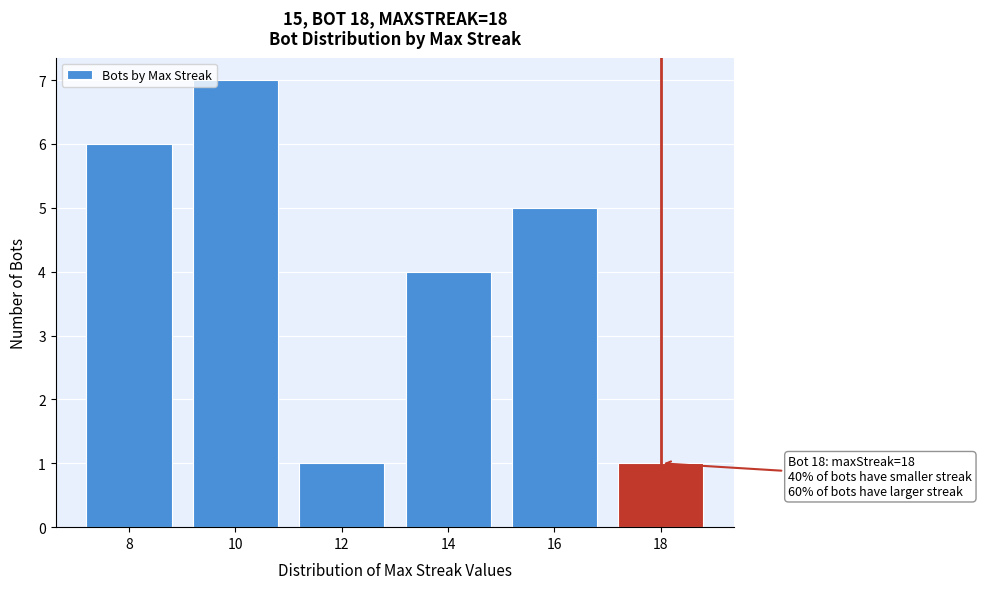

Reading left to right, extract all data points from this chart.

8=6	10=7	12=1	14=4	16=5	18=1